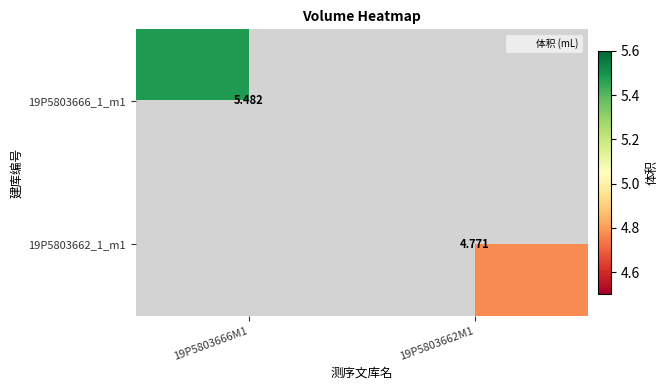

The 19P5803666_1_m1 series shows 1.2 at 19P5803666M1. True or false?

False